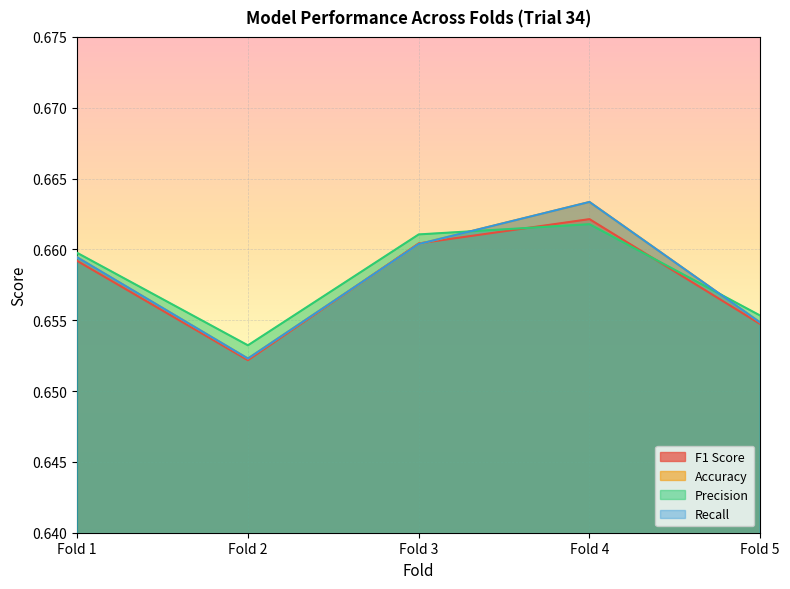

Is it true that Recall equals 0.3 at Fold 3?

False